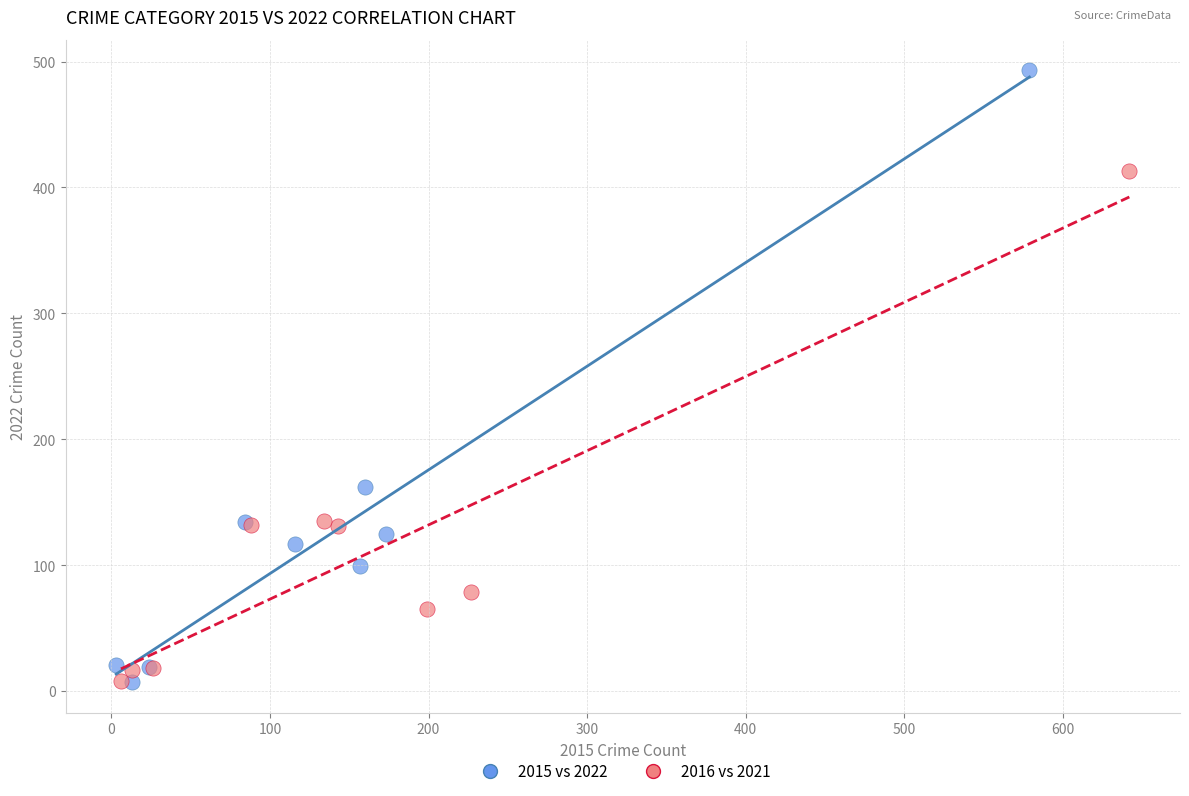

What are all the series names shown in the legend?

2015 vs 2022, 2016 vs 2021